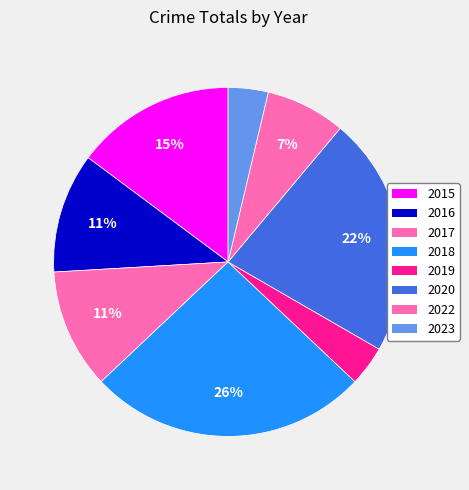

Count the number of slices in the pie.

8